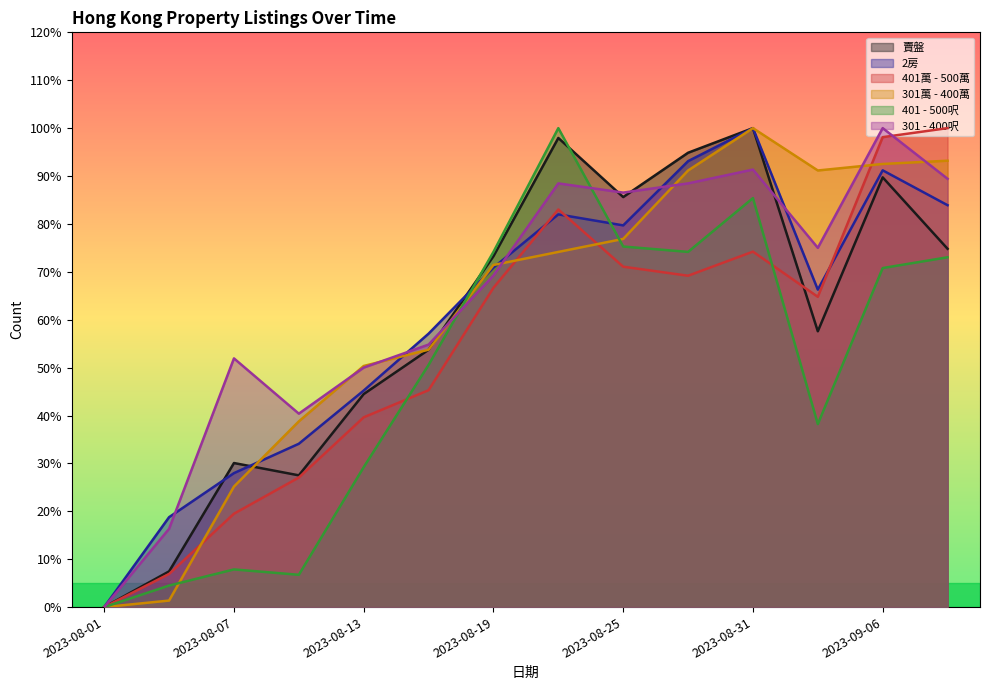

What is the spread (max minus min) of values at 2023-08-19?

7.5